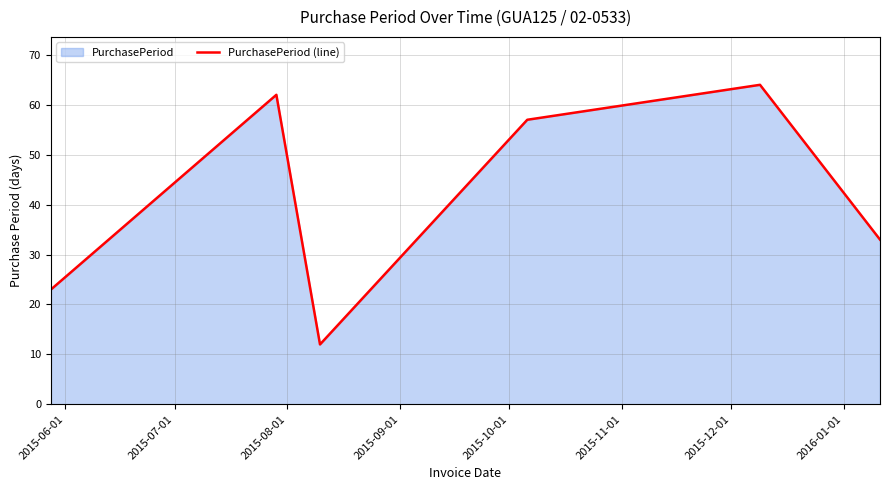

What is the minimum value shown in the chart?

12